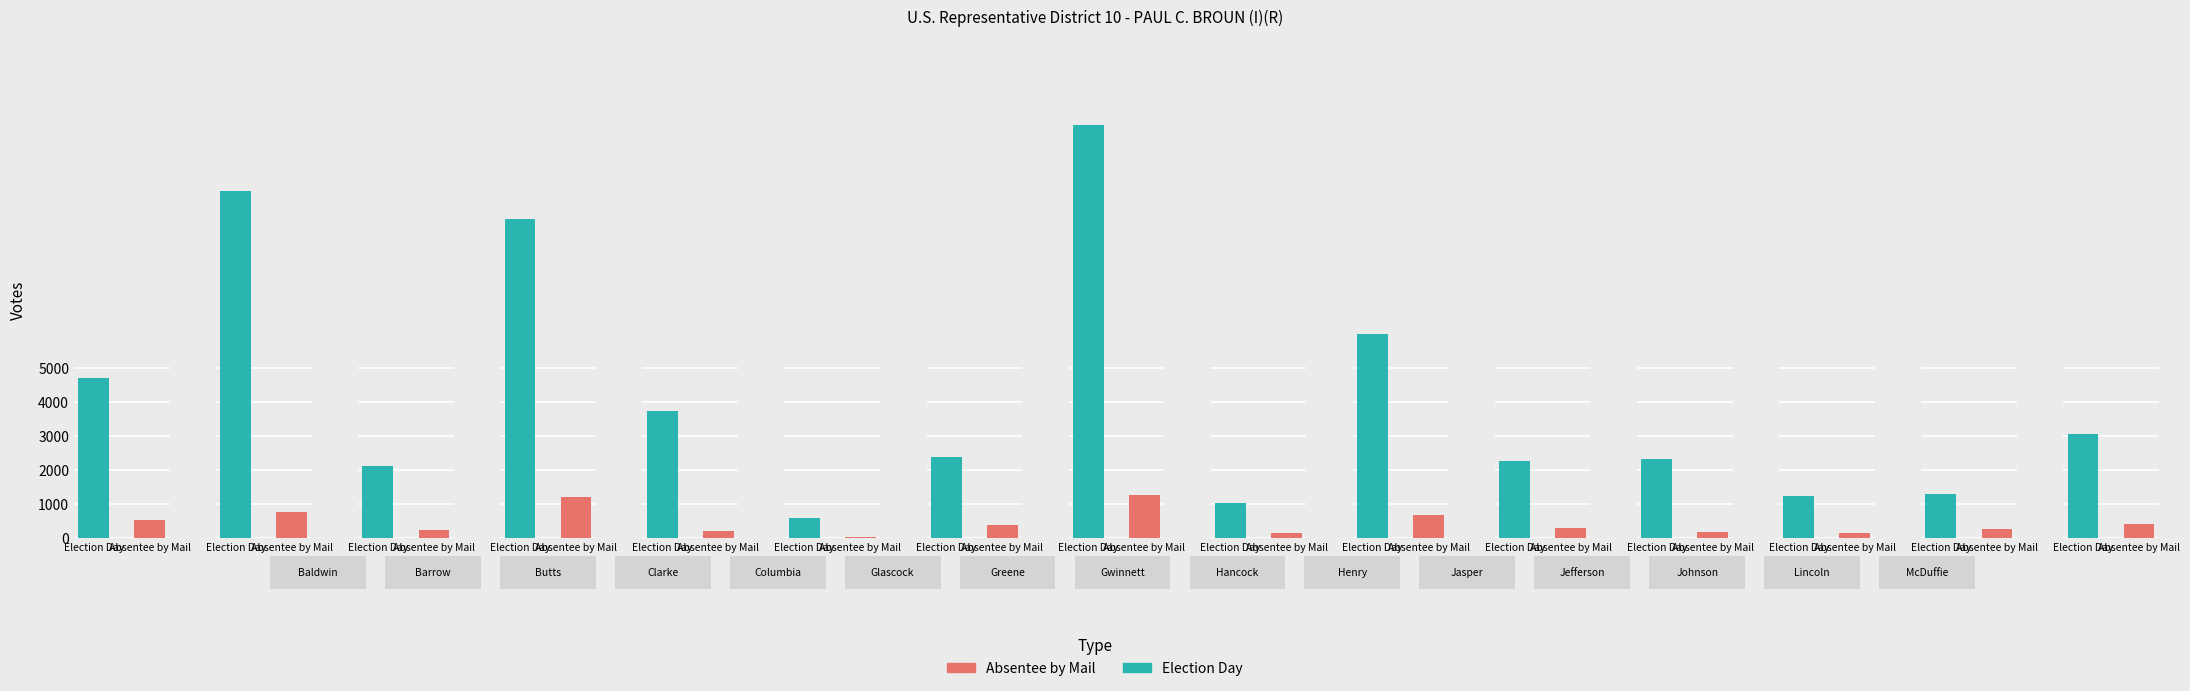

Reading right to left, list all the values displayed in this chart.

Election Day: McDuffie=3080	Lincoln=1308	Johnson=1235	Jefferson=2344	Jasper=2267	Henry=6025	Hancock=1036	Gwinnett=12169	Greene=2387	Glascock=605	Columbia=3733	Clarke=9407	Butts=2114	Barrow=10217	Baldwin=4711
Absentee by Mail: McDuffie=401	Lincoln=277	Johnson=158	Jefferson=187	Jasper=299	Henry=674	Hancock=150	Gwinnett=1276	Greene=372	Glascock=40	Columbia=203	Clarke=1211	Butts=225	Barrow=783	Baldwin=532